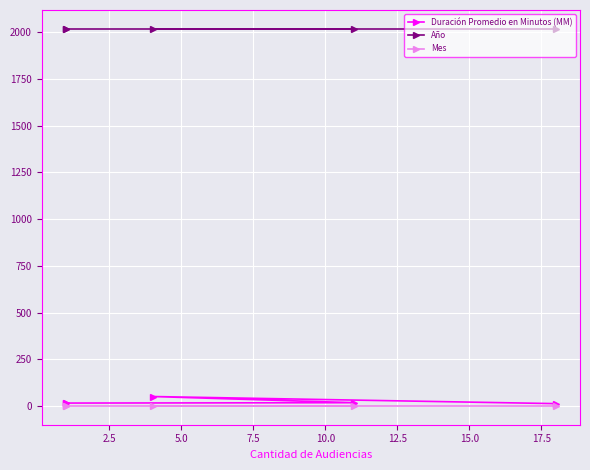

Between 2.5 and 10.0, which is larger?

2.5